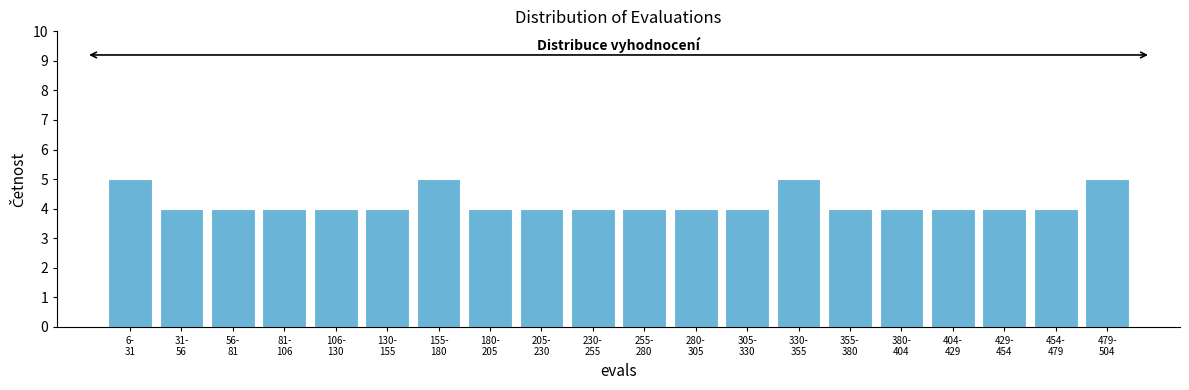

Reading left to right, extract all data points from this chart.

5	4	4	4	4	4	5	4	4	4	4	4	4	5	4	4	4	4	4	5